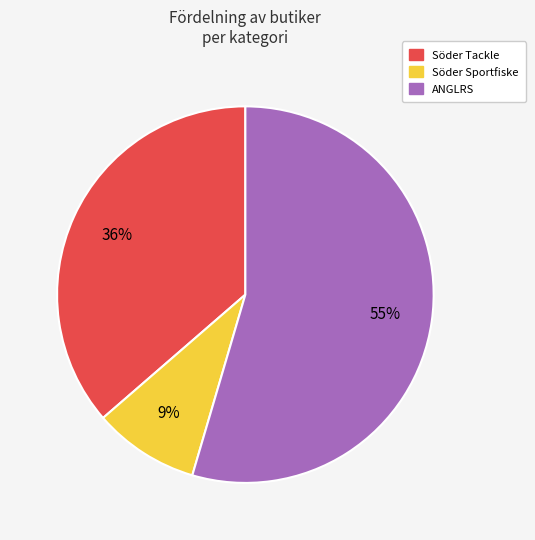

Is there any slice that represents more than half of the pie?

Yes